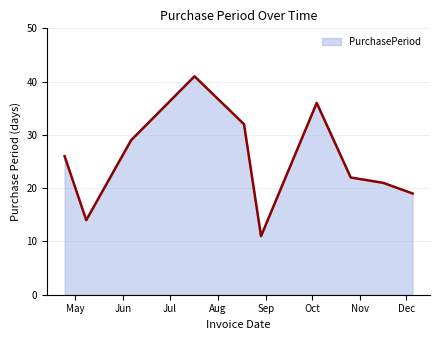

What is the minimum value shown in the chart?

11